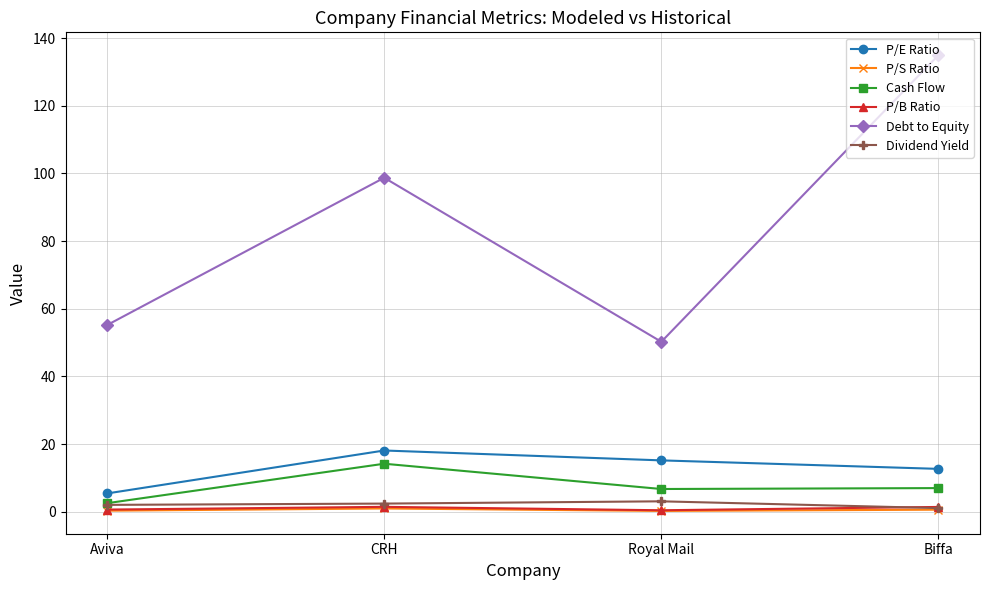

What is the greatest value displayed?

134.9